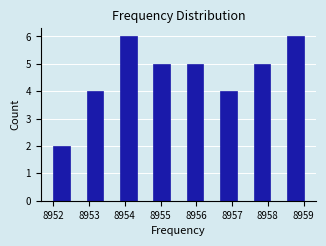

Reading left to right, transcribe this chart: for each bar, give the range it covers on the x-axis and its height. Neither the bar edges nor the heights are printed on the chart, so give them approximately, as read against the axes.

8952.0 to 8952.5: 2
8952.5 to 8952.9: 0
8952.9 to 8953.4: 4
8953.4 to 8953.9: 0
8953.9 to 8954.3: 6
8954.3 to 8954.8: 0
8954.8 to 8955.3: 5
8955.3 to 8955.7: 0
8955.7 to 8956.2: 5
8956.2 to 8956.7: 0
8956.7 to 8957.1: 4
8957.1 to 8957.6: 0
8957.6 to 8958.1: 5
8958.1 to 8958.5: 0
8958.5 to 8959.0: 6